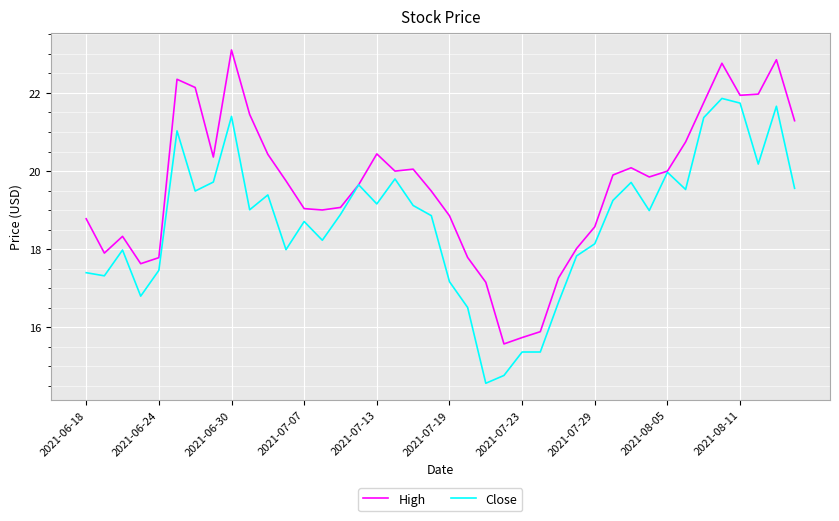

What is the difference between the second highest and second lowest values in the High series?

7.1